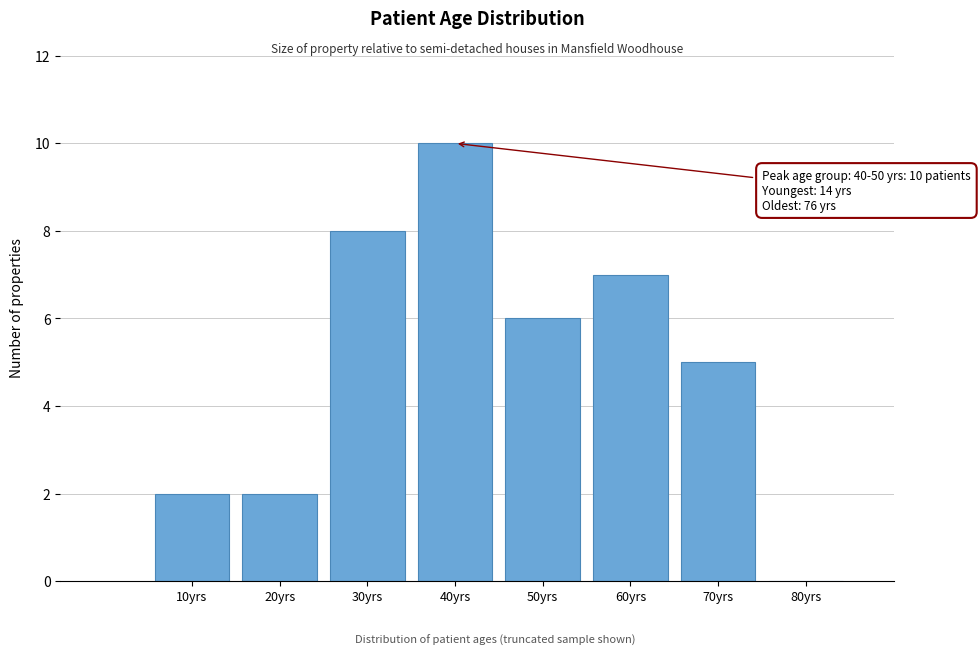

Reading left to right, what are all the values shown in this chart?

10yrs=2	20yrs=2	30yrs=8	40yrs=10	50yrs=6	60yrs=7	70yrs=5	80yrs=0